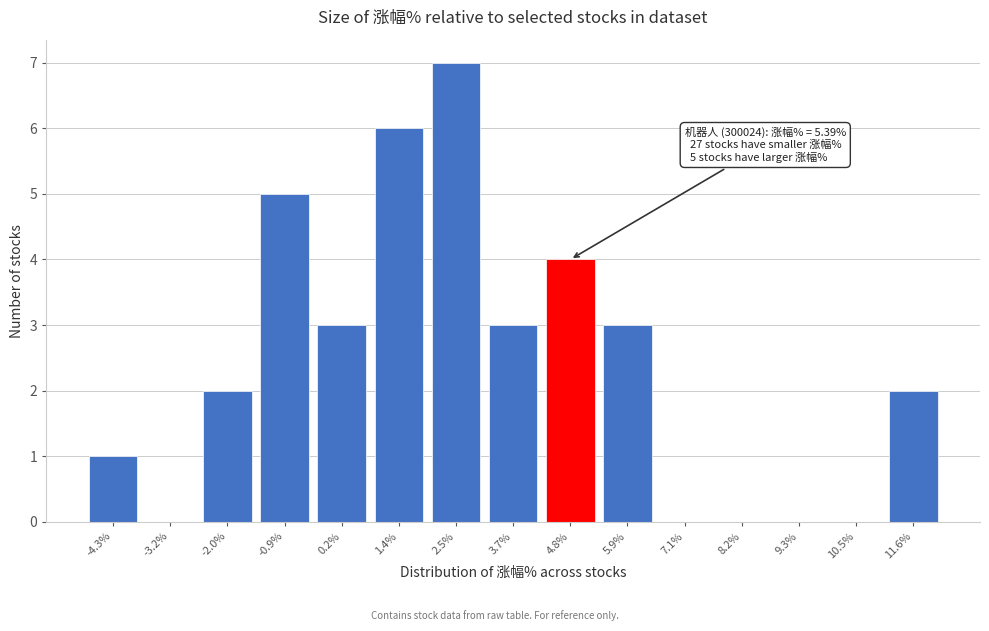

Reading left to right, what are all the values shown in this chart?

-4.3%=1	-3.2%=0	-2.0%=2	-0.9%=5	0.2%=3	1.4%=6	2.5%=7	3.7%=3	4.8%=4	5.9%=3	7.1%=0	8.2%=0	9.3%=0	10.5%=0	11.6%=2